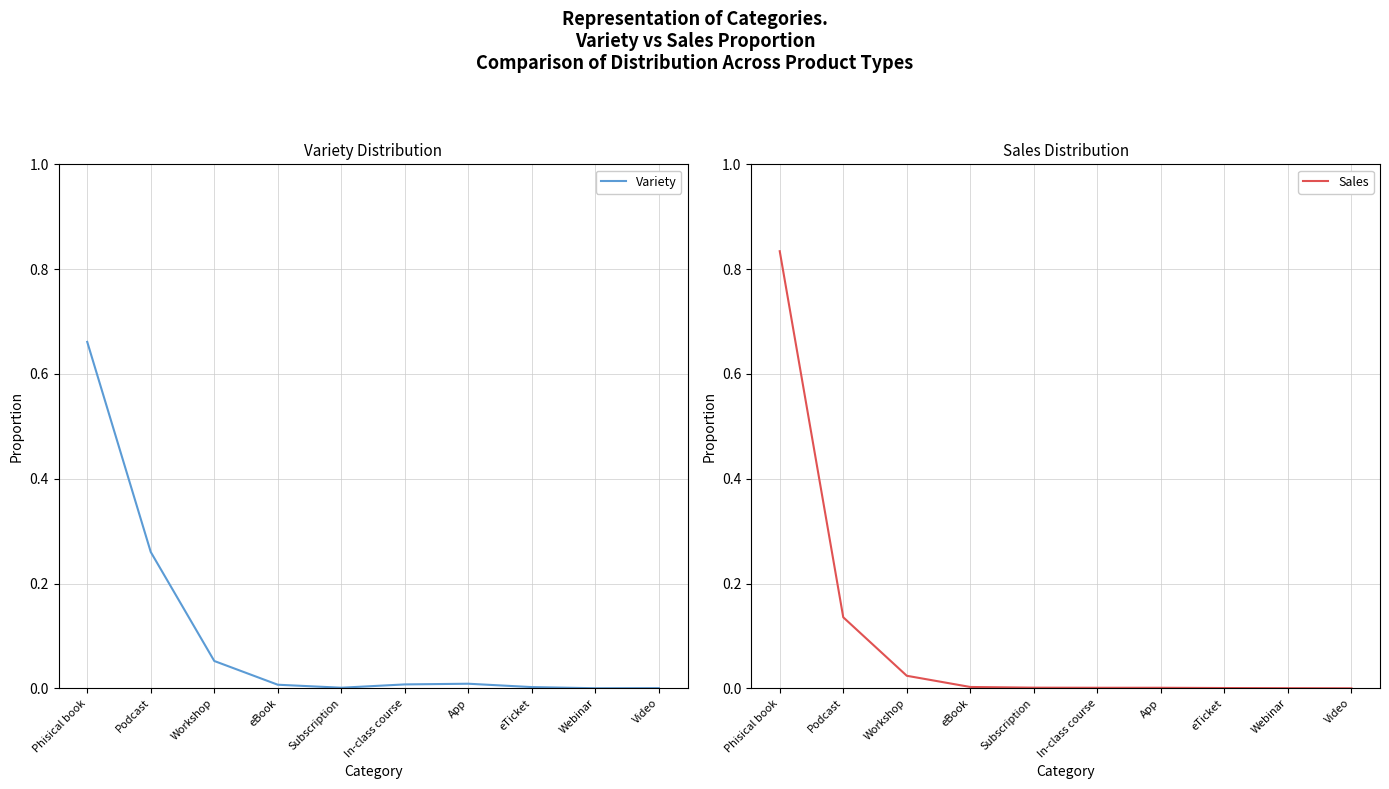

Does the chart display data point markers on the line(s)?

No